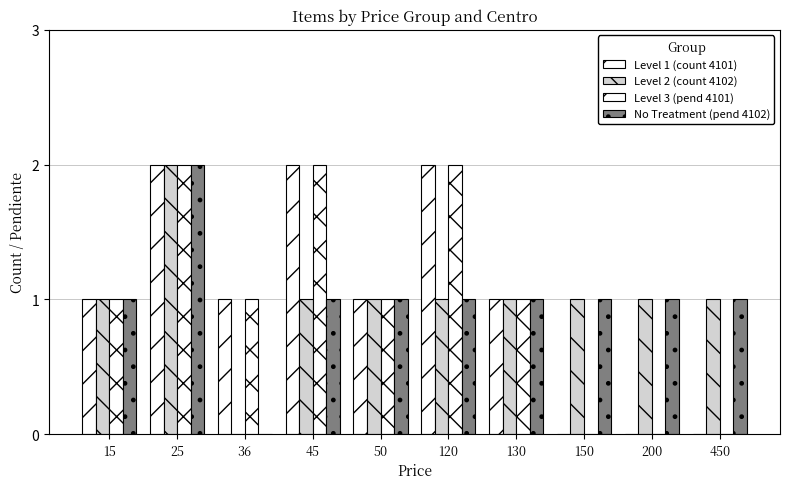

Reading left to right, list all the values displayed in this chart.

Level 1 (count 4101): 15=1	25=2	36=1	45=2	50=1	120=2	130=1	150=0	200=0	450=0
Level 2 (count 4102): 15=1	25=2	36=0	45=1	50=1	120=1	130=1	150=1	200=1	450=1
Level 3 (pend 4101): 15=1	25=2	36=1	45=2	50=1	120=2	130=1	150=0	200=0	450=0
No Treatment (pend 4102): 15=1	25=2	36=0	45=1	50=1	120=1	130=1	150=1	200=1	450=1